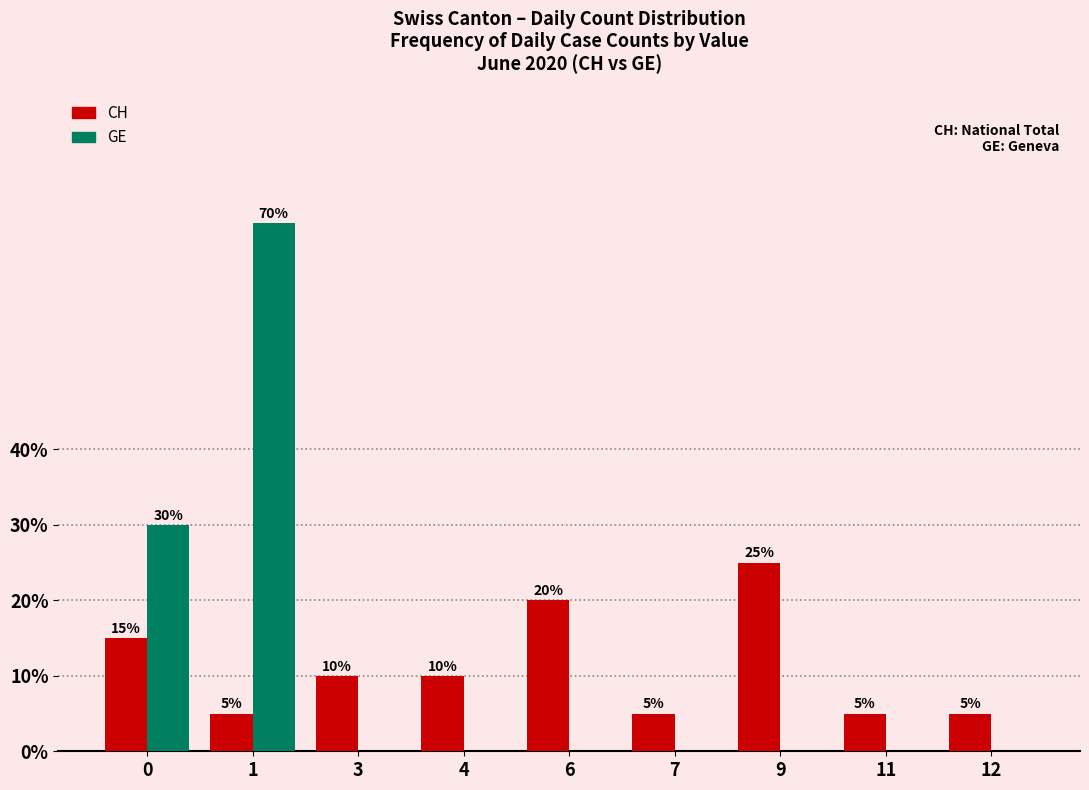

How many groups of bars are there?

9